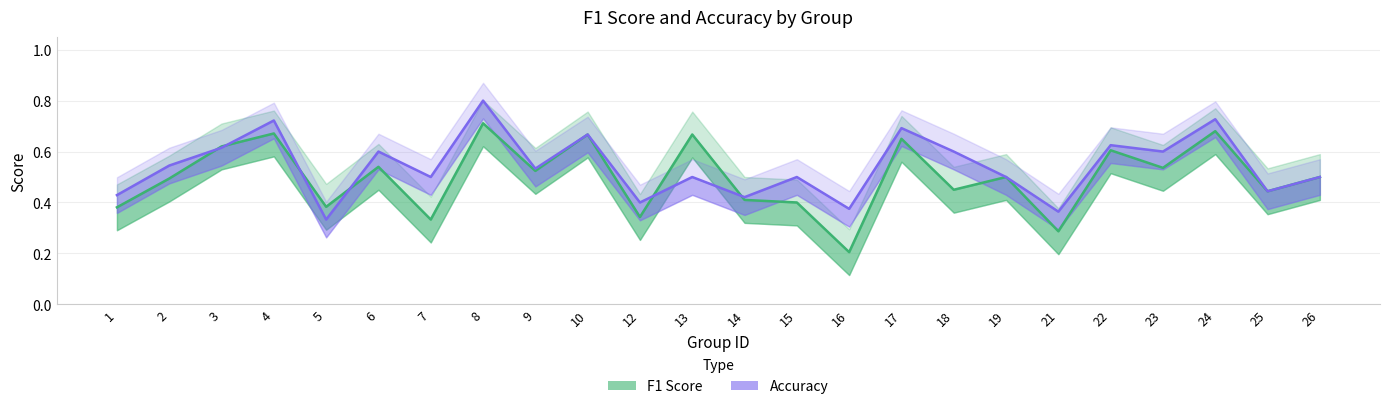

What is the total value across all series at 7?

0.8